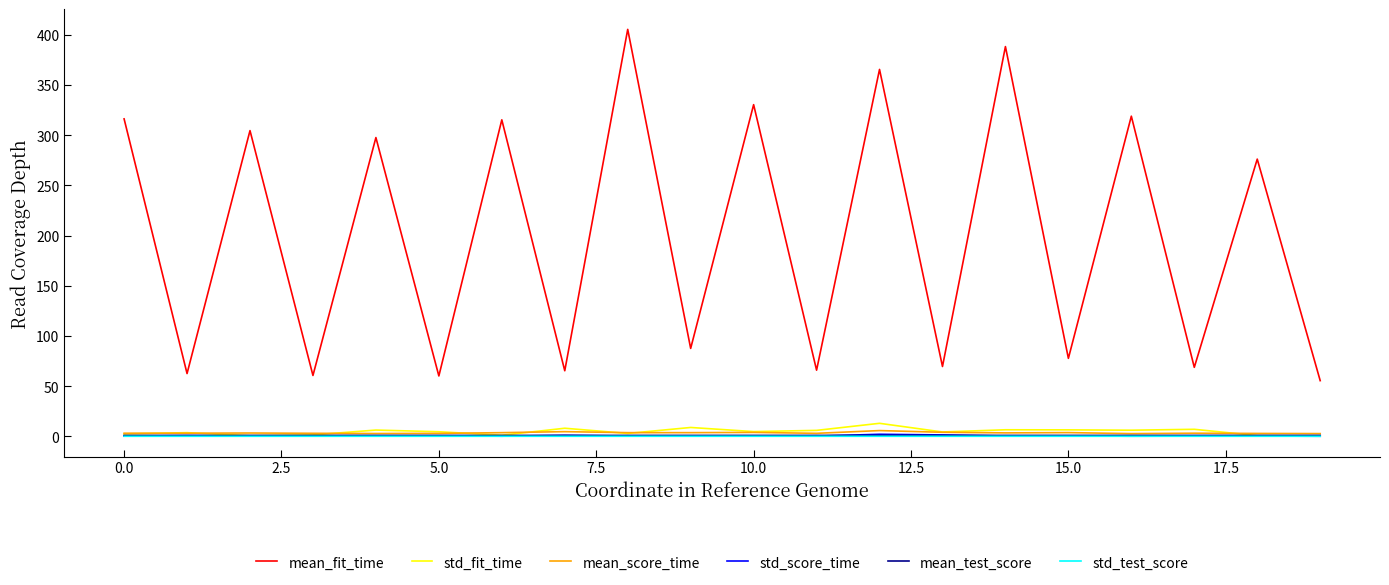

True or false: mean_fit_time and std_test_score intersect in this chart.

False